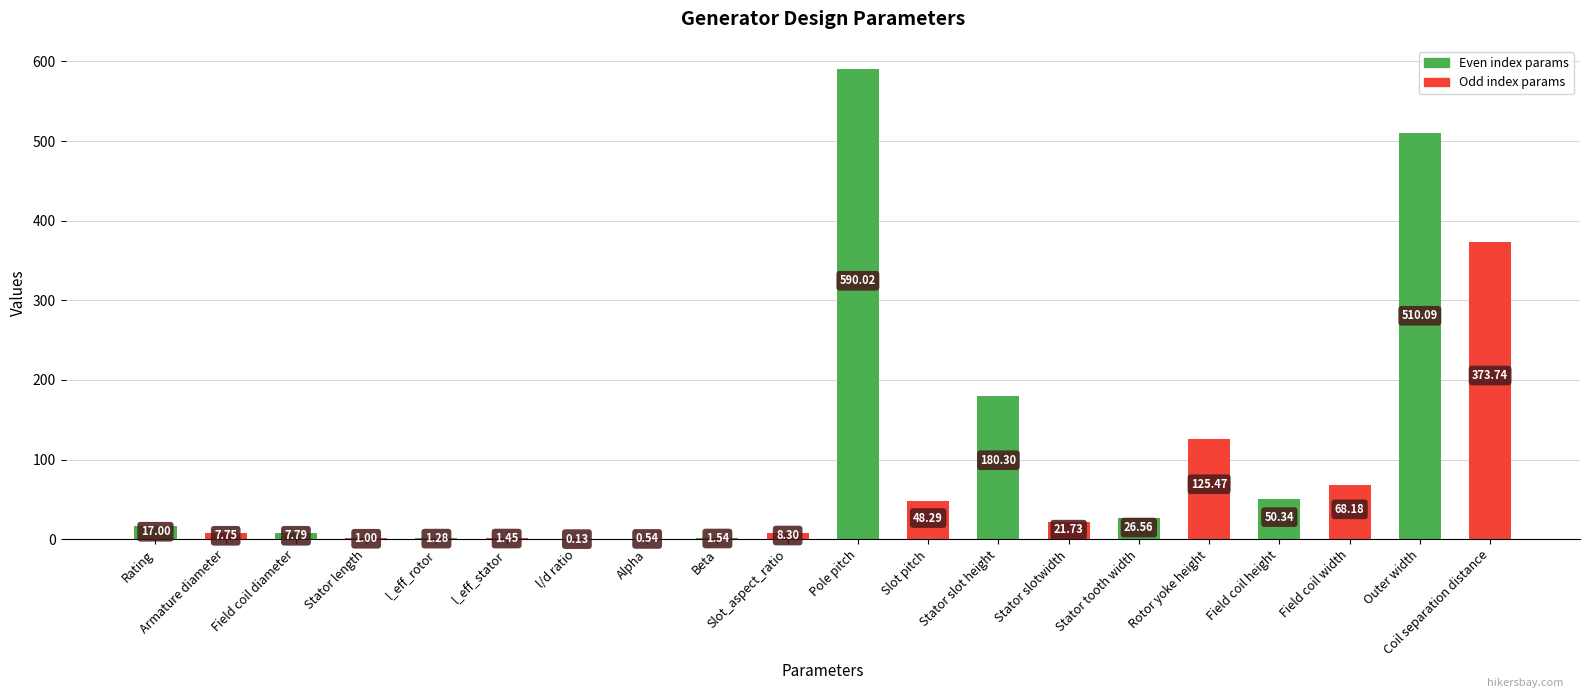

Does the chart contain stacked bars?

No